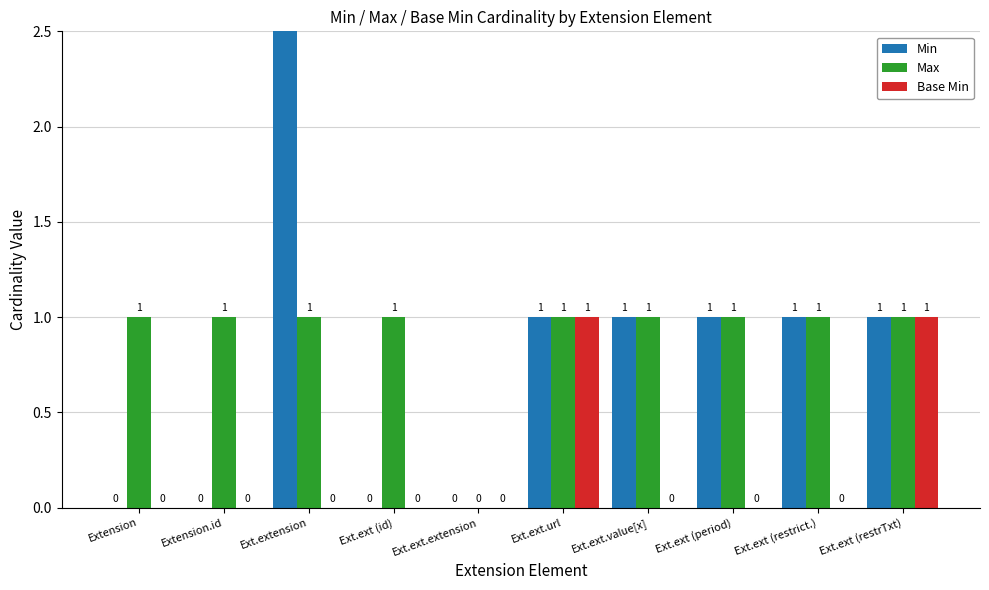

Which category has the highest value across all series?

Ext.extension